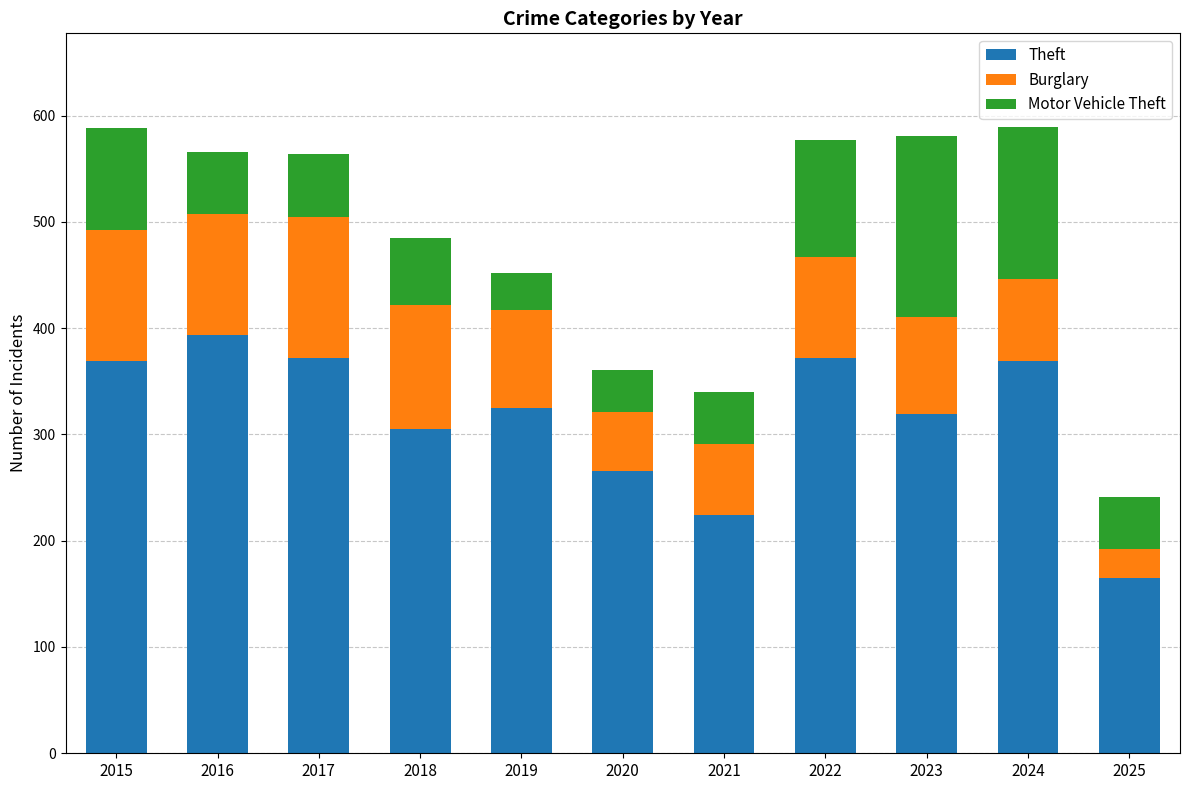

What is the total value across all series at 2021?

340